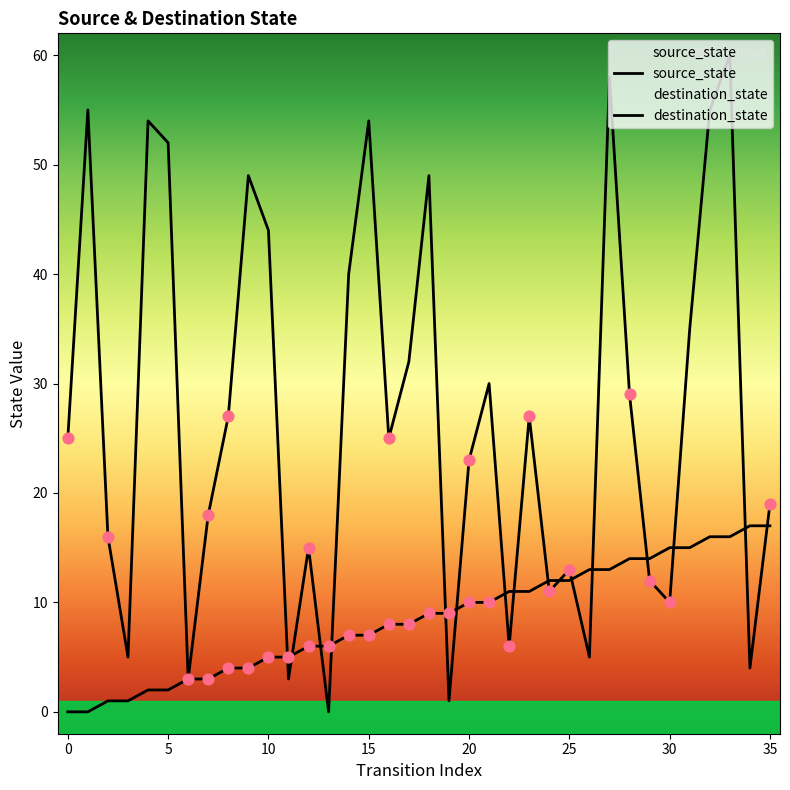

Which series has the widest spread of Y values?

destination_state